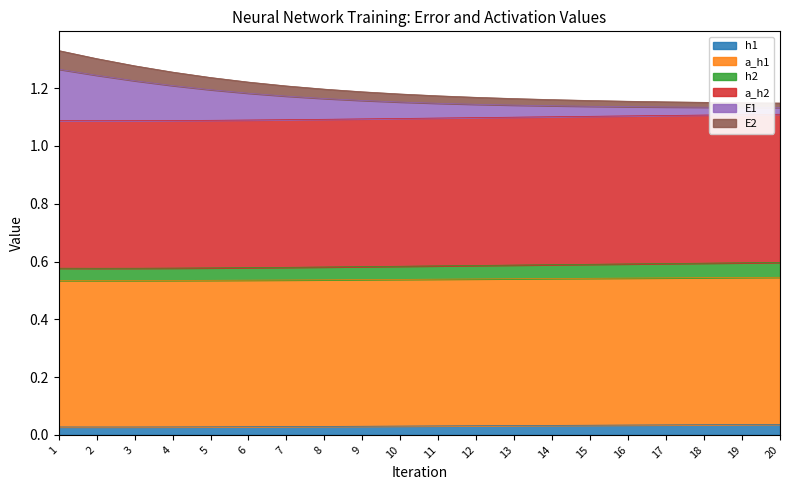

True or false: a_h1 and h2 intersect in this chart.

False